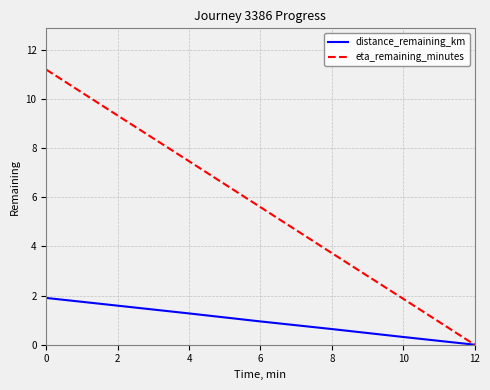

Reading left to right, what are all the values shown in this chart?

distance_remaining_km: 1.9	1.6	1.3	0.9	0.6	0.3	0.0
eta_remaining_minutes: 11.2	9.3	7.5	5.6	3.7	1.9	0.0